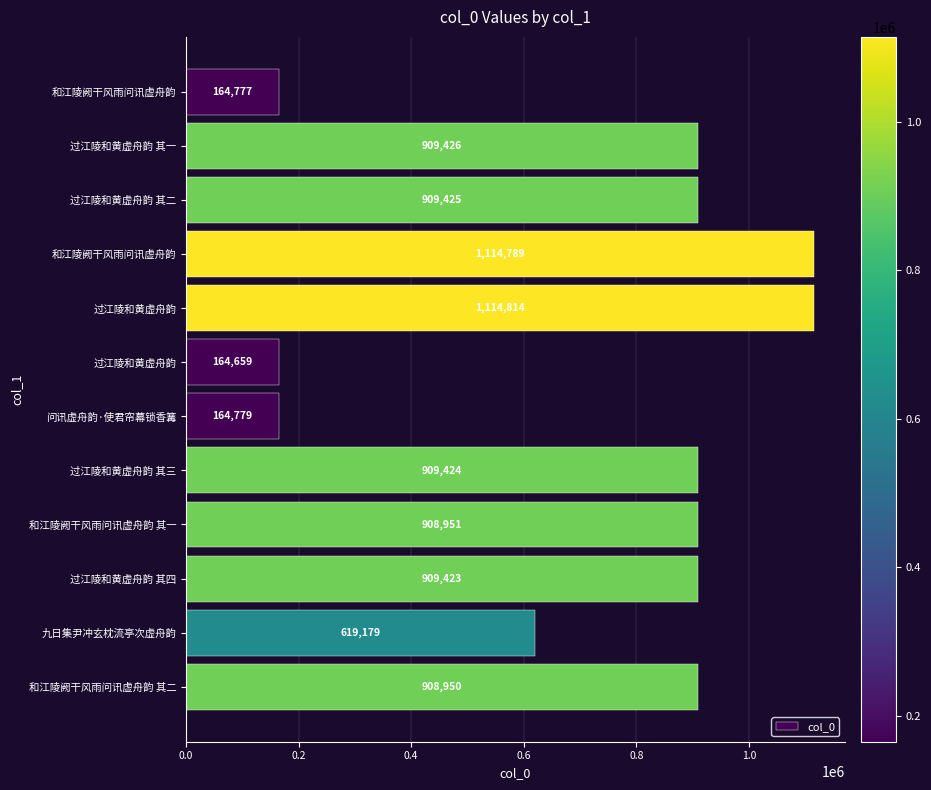

What is the difference between the maximum and minimum values?

950155